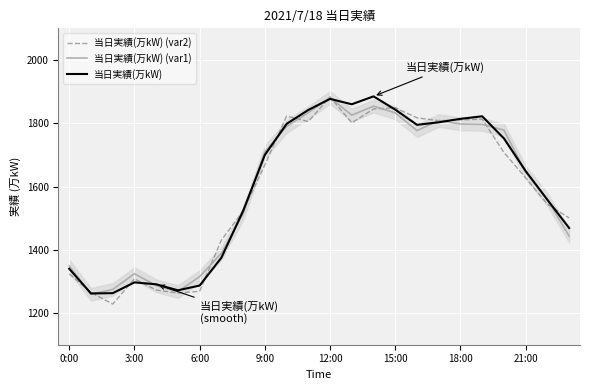

What is the minimum value shown in the chart?

1228.5